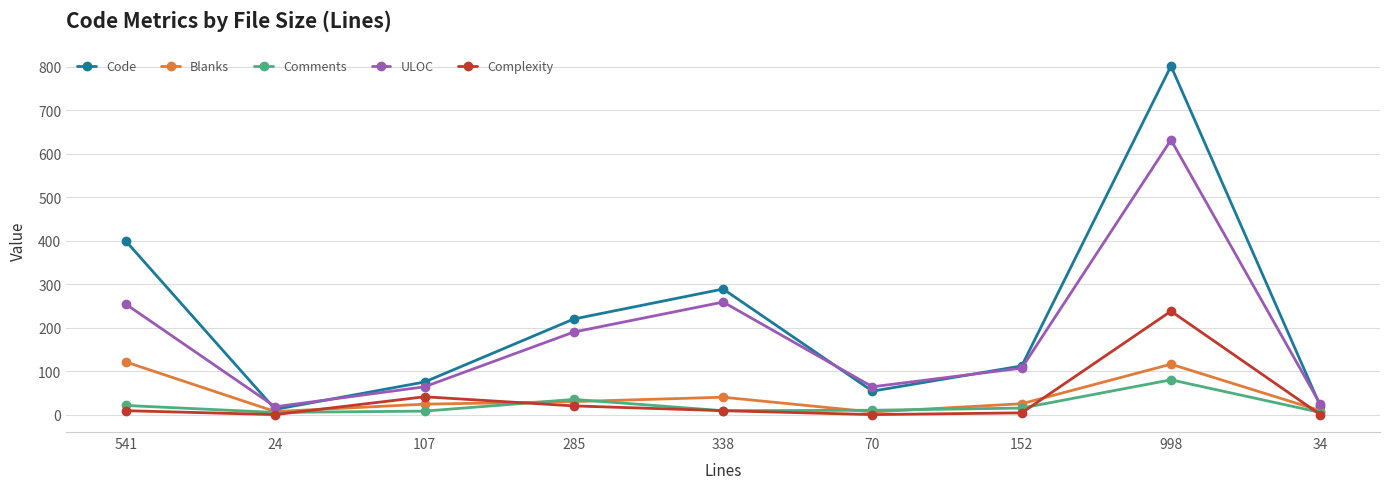

List the series in order of their peak value, lowest first.

Comments, Blanks, Complexity, ULOC, Code